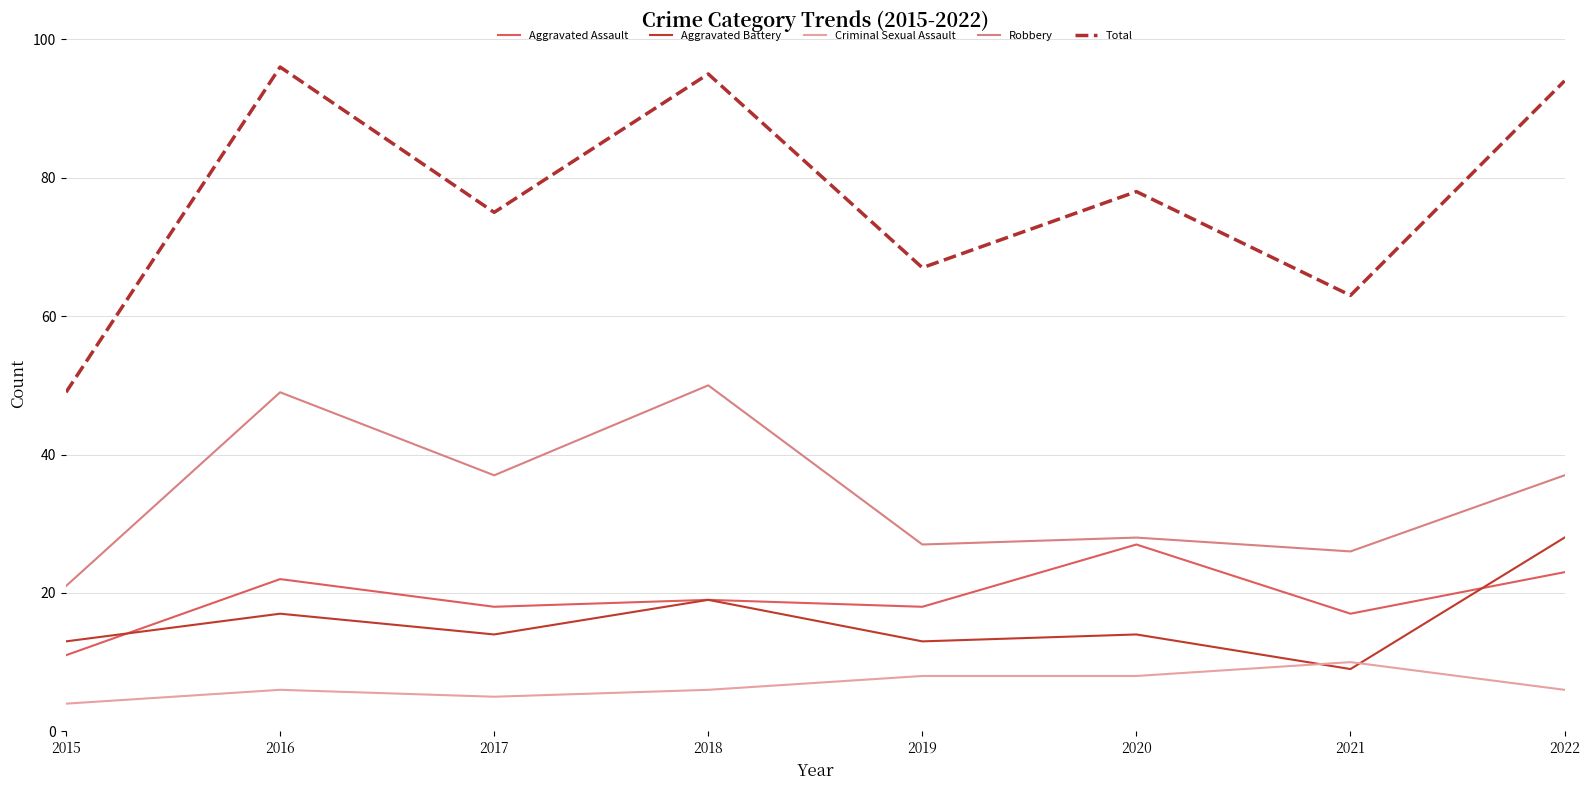

The Criminal Sexual Assault series shows 10 at 2021. True or false?

True